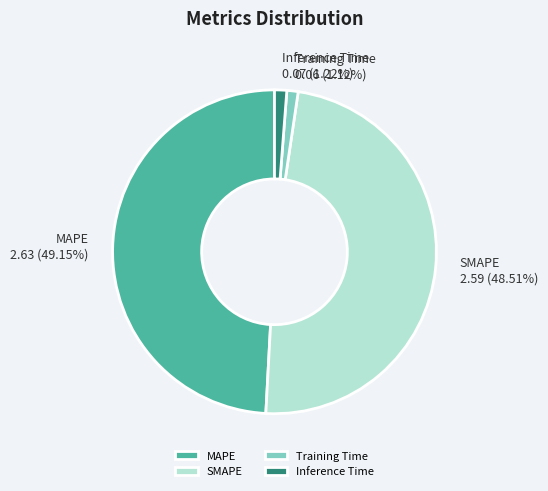

Is it true that SMAPE is 55% of the pie?

False